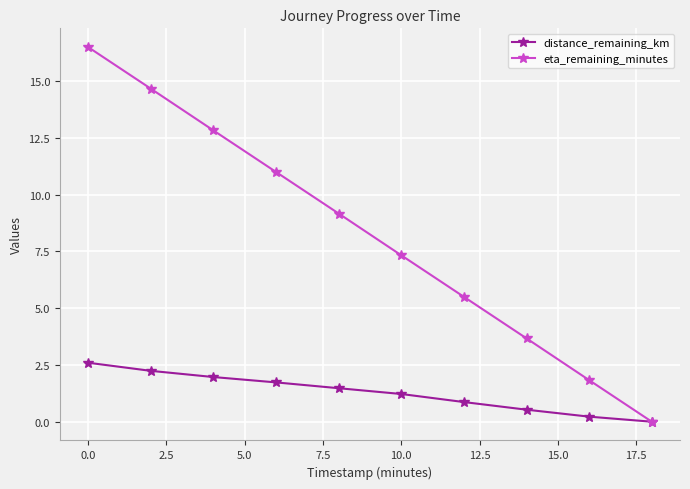

What is the maximum value for distance_remaining_km?

2.6